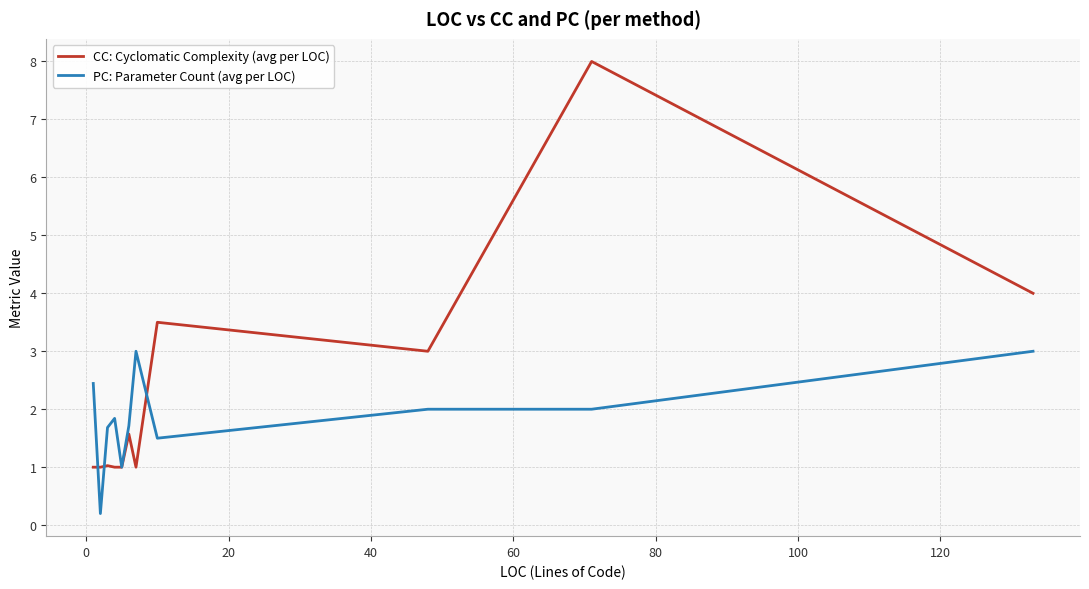

Does the chart display data point markers on the line(s)?

No